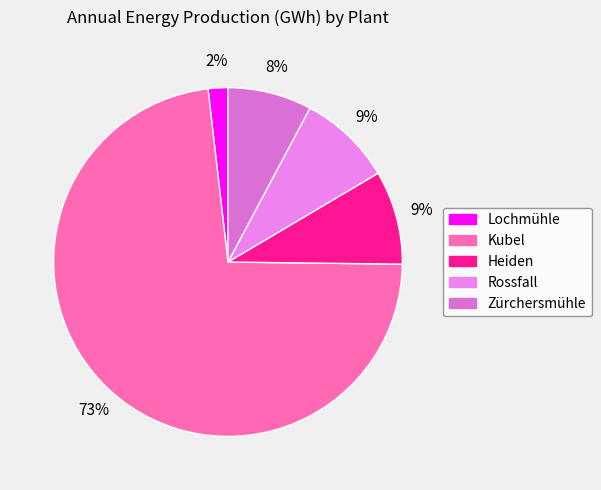

Is there a majority slice in this chart?

Yes